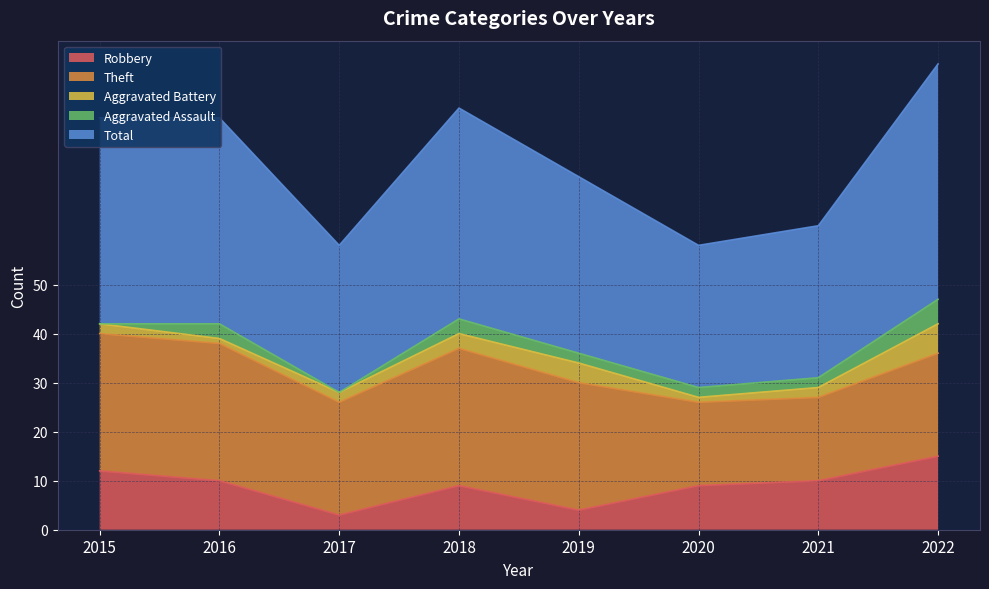

True or false: Aggravated Assault and Theft intersect in this chart.

False